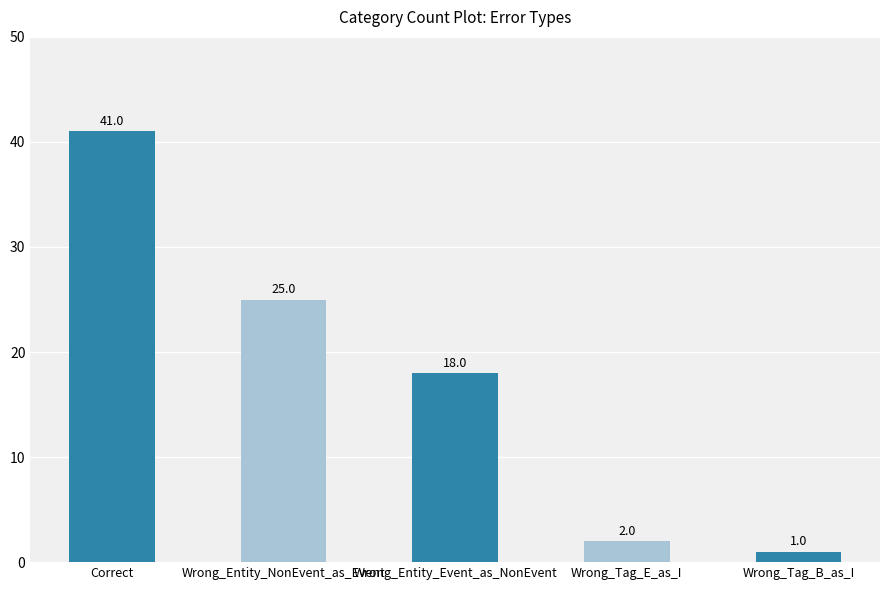

What is the label of the 2nd bar from the right?

Wrong_Tag_E_as_I